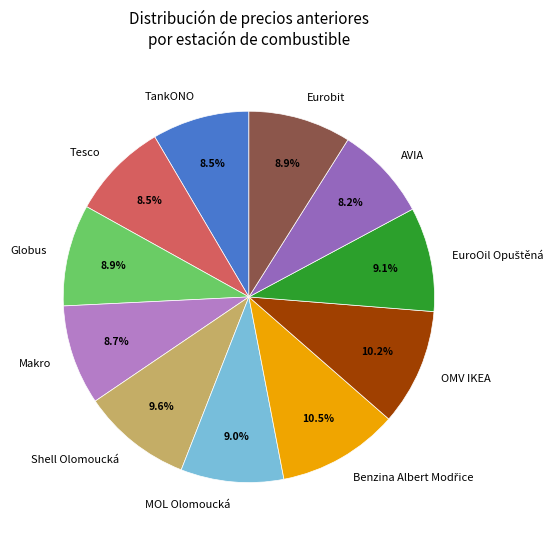

How many segments does this pie chart have?

11